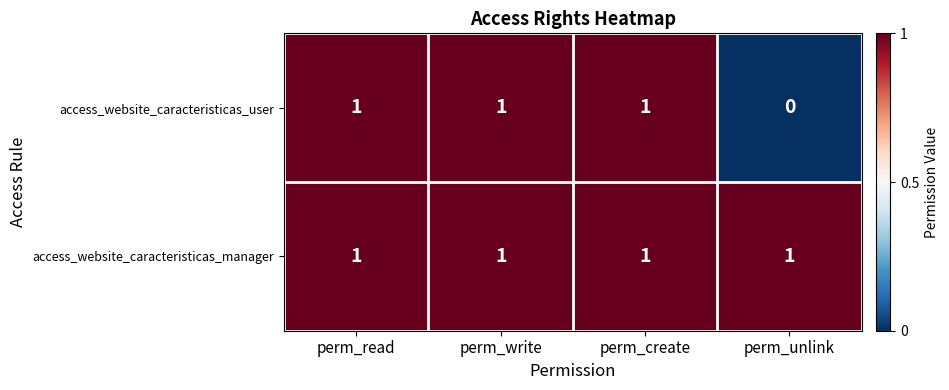

What is the total value across all series at perm_create?

2